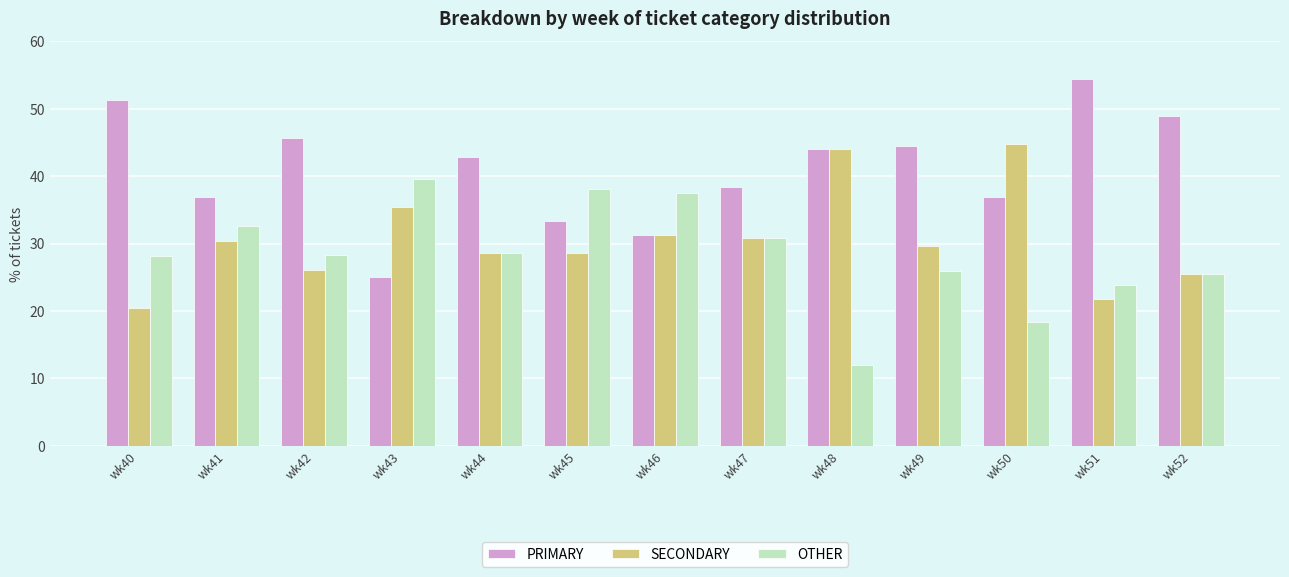

What is the greatest value displayed?

54.3